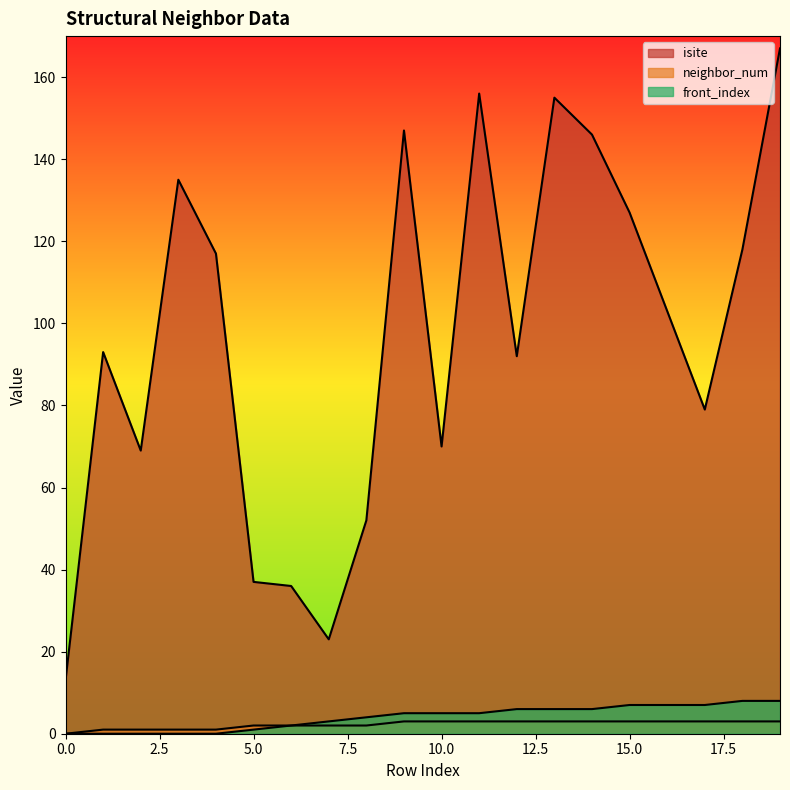

True or false: front_index has more than 2 points higher than both neighbors.

False